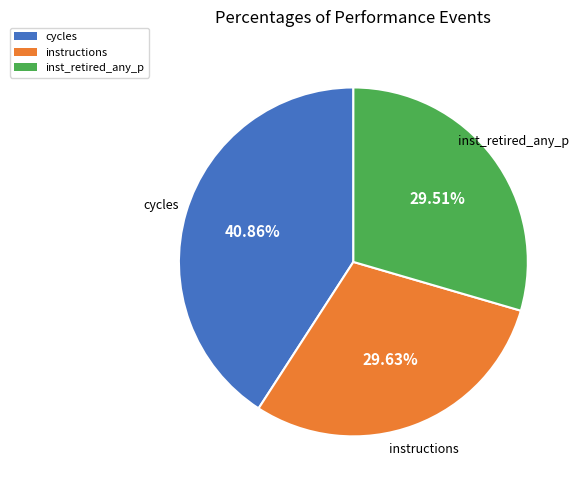

Does any single category account for the majority?

No